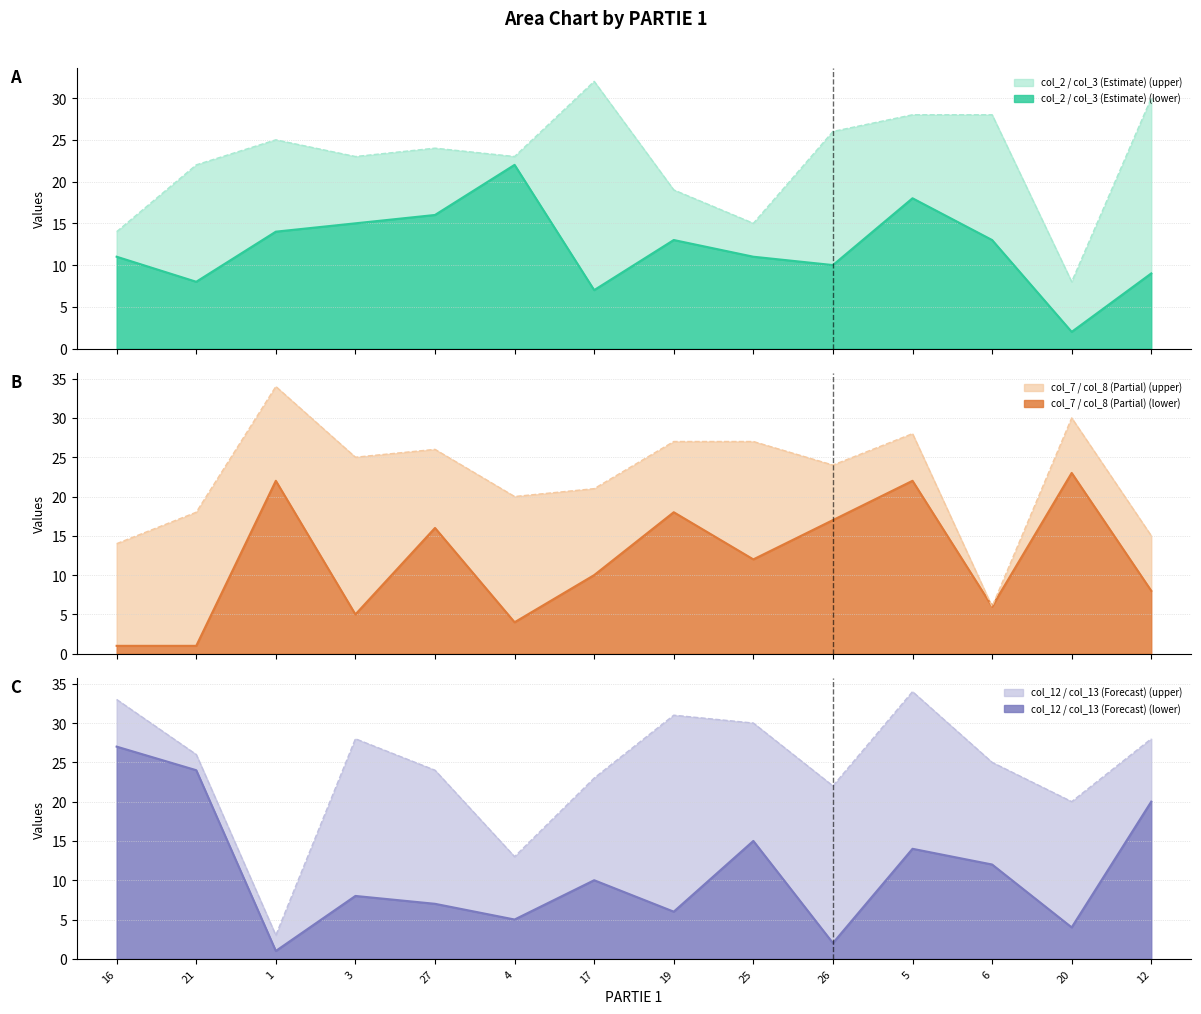

The col_8 series shows 27 at 19. True or false?

True